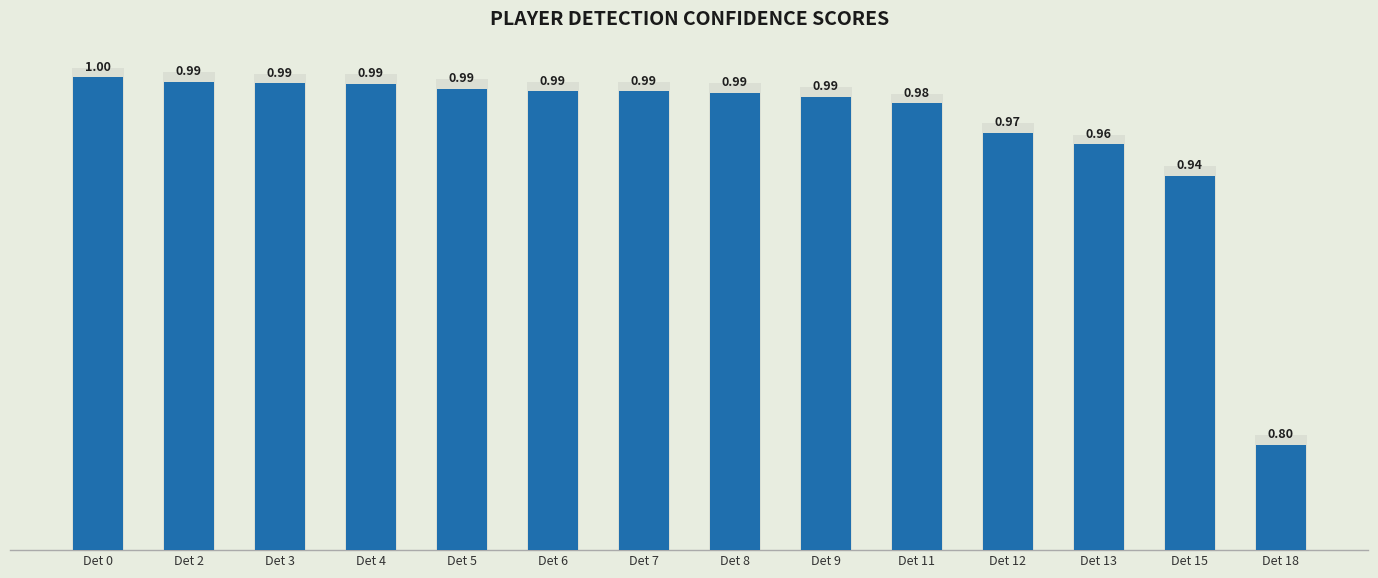

What is the sum of the values at Det 5 and Det 6?

2.0